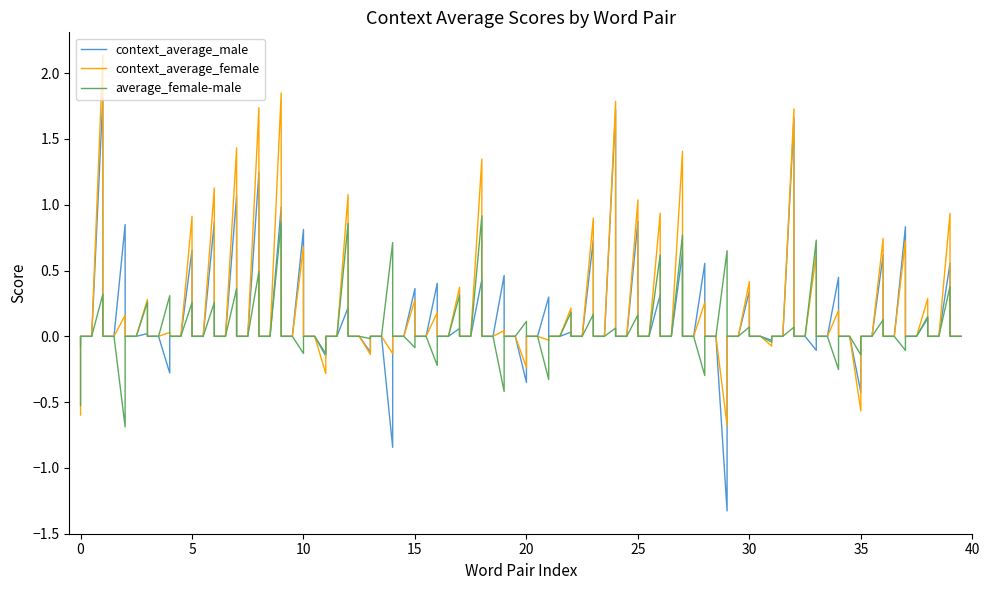

In average_female-male, how many points are lower than both neighbors (excluding endpoints)?

12